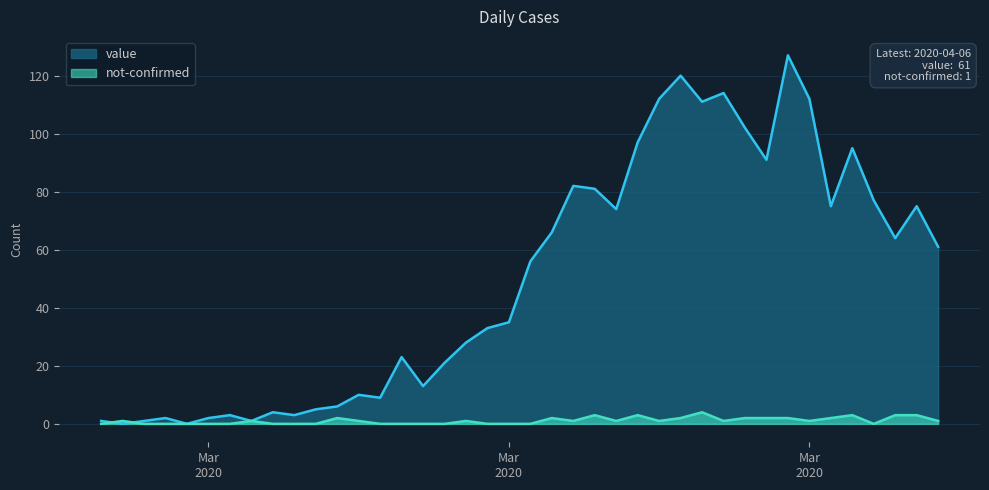

What is the difference between the highest and lowest values at 2020-02-29?

1